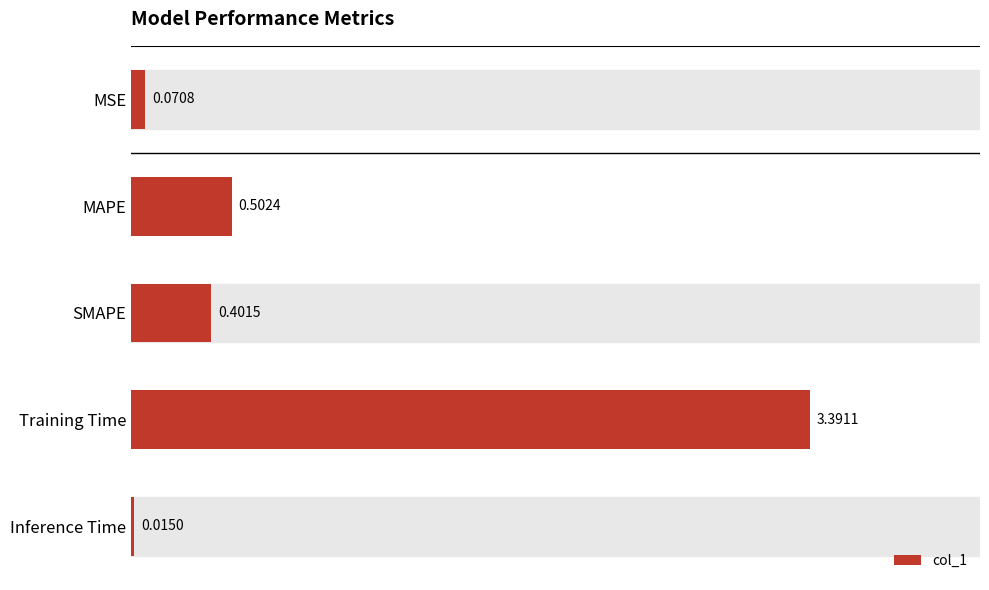

Which label corresponds to the largest value in the chart?

Training Time